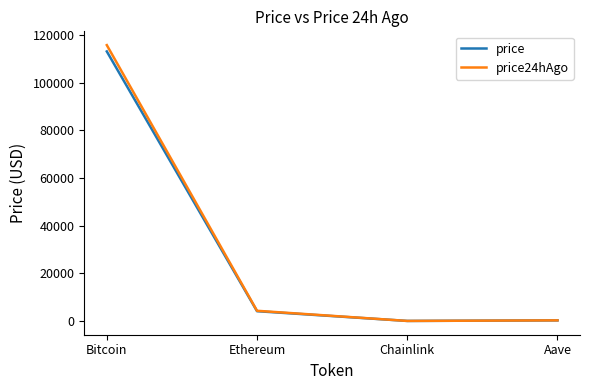

What is the difference between the price24hAgo values at Ethereum and Bitcoin?

111460.1